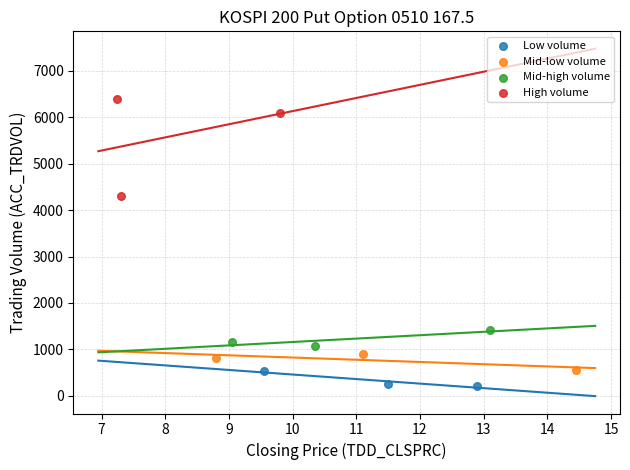

What are all the series names shown in the legend?

Low volume, Mid-low volume, Mid-high volume, High volume